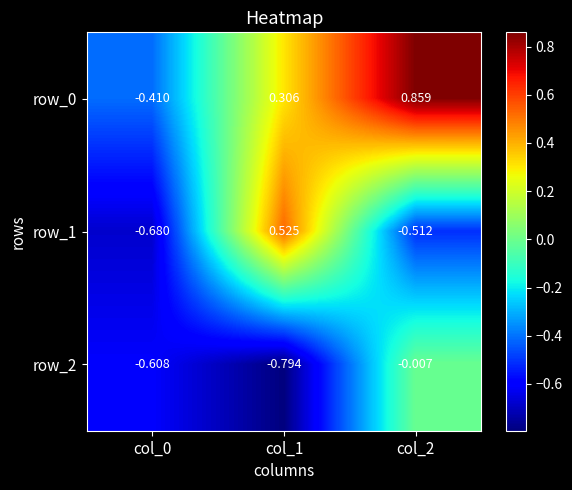

How many distinct data groups are displayed?

3